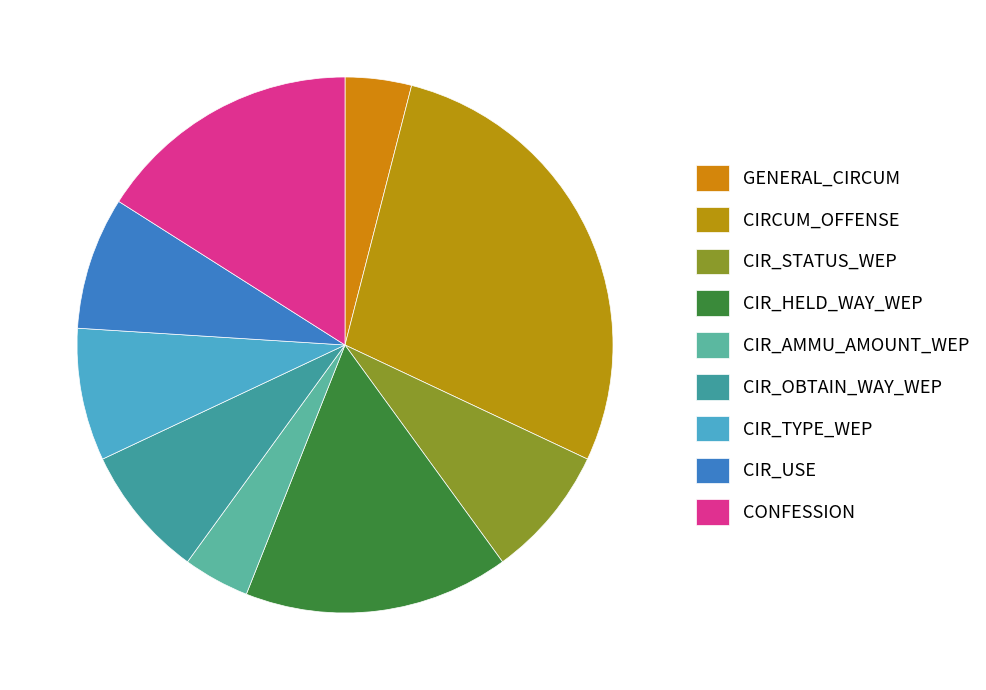

How many segments does this pie chart have?

9